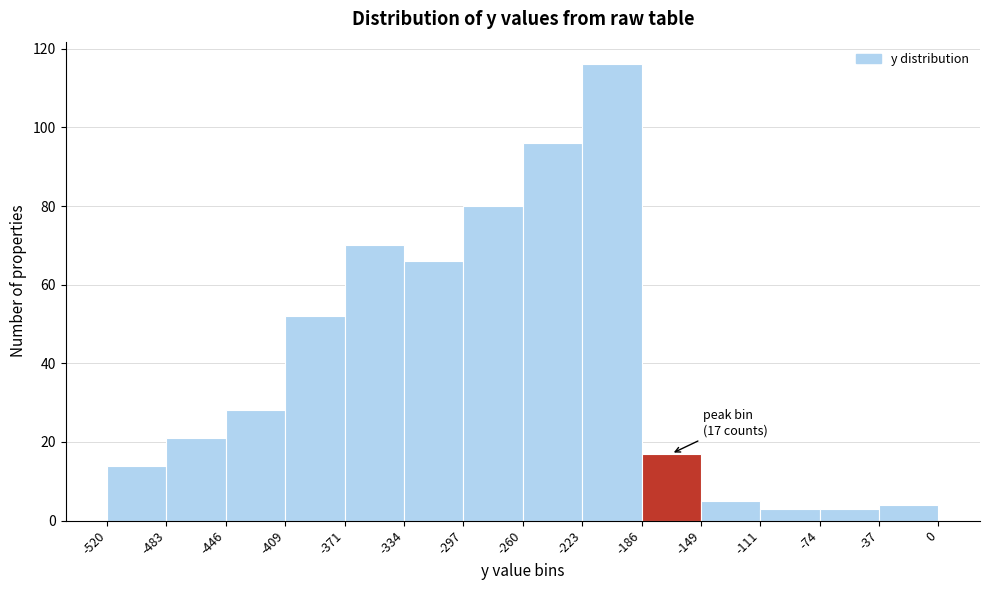

Which range on the x-axis has the tallest bar?

-223 to -186